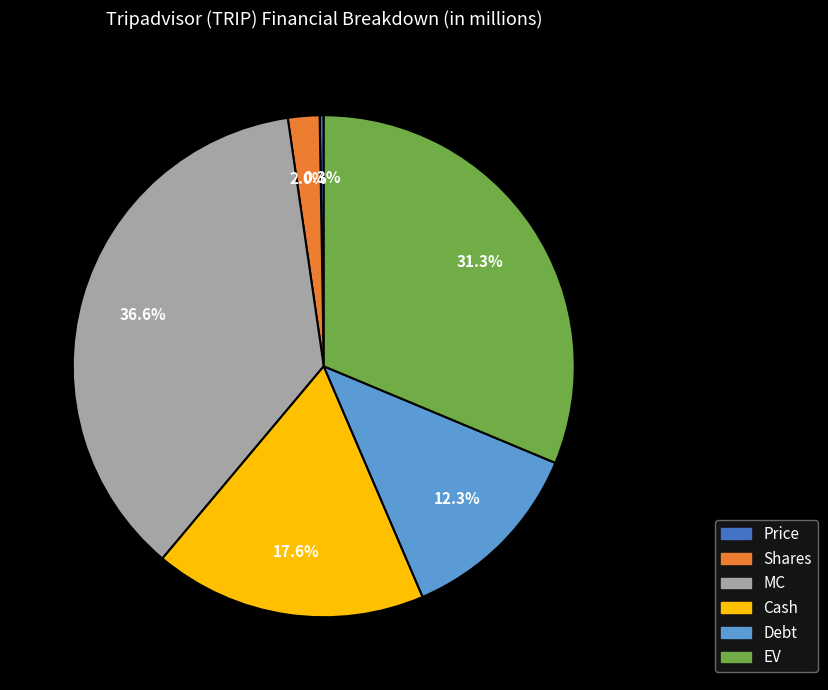

Which category has the biggest portion of the pie?

MC